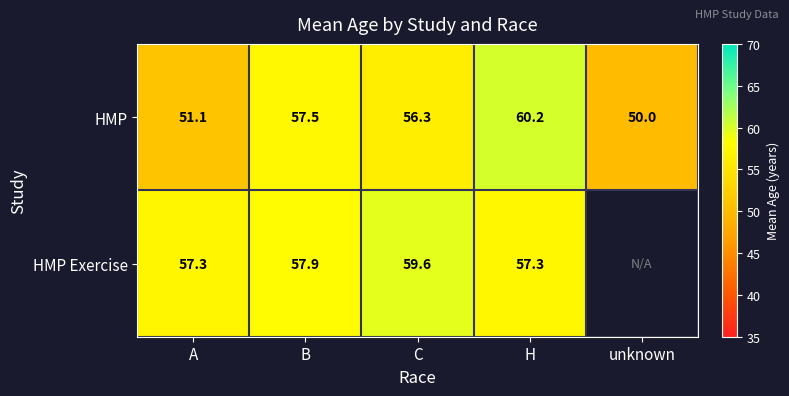

Which category has the lowest value in the HMP series?

unknown